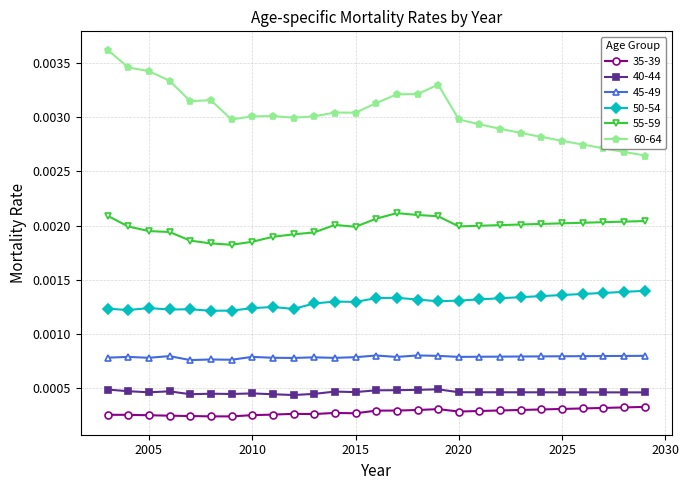

How many categories are shown in the chart?

27